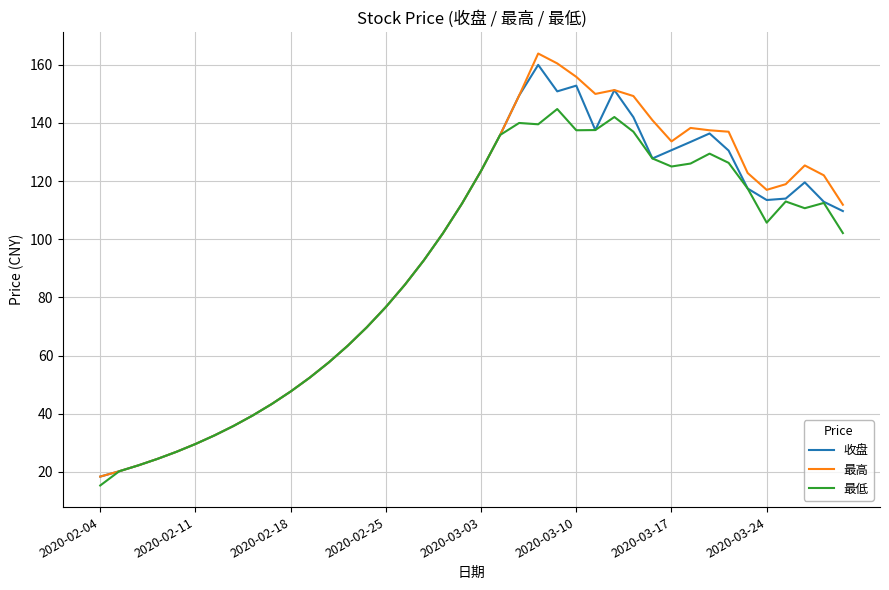

What is the lowest value of the 收盘 series?

18.4